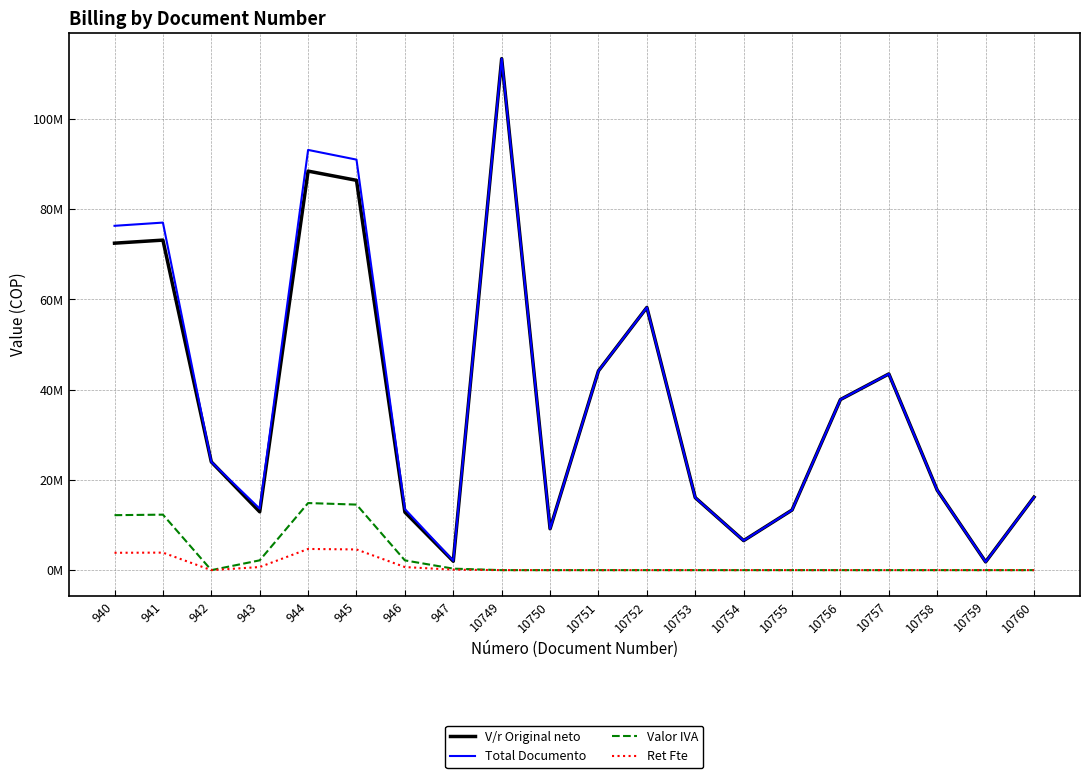

Reading left to right, list all the values displayed in this chart.

V/r Original neto: 940=72454661	941=73132661	942=23995609	943=12927031	944=88424102	945=86382605	946=12855432	947=1976507	10749=113345113	10750=9169002	10751=44155563	10752=58207896	10753=16065000	10754=6545000	10755=13322862	10756=37802954	10757=43481093	10758=17710418	10759=1831900	10760=16180388
Total Documento: 940=76301811	941=77015811	942=23995609	943=13613422	944=93119187	945=90969292	946=13538022	947=2081454	10749=113345113	10750=9169002	10751=44155563	10752=58207896	10753=16065000	10754=6545000	10755=13322862	10756=37802954	10757=43481093	10758=17710418	10759=1831900	10760=16180388
Valor IVA: 940=12182642	941=12296642	942=0	943=2173572	944=14867769	945=14524509	946=2161533	947=332333	10749=0	10750=0	10751=0	10752=0	10753=0	10754=0	10755=0	10756=0	10757=0	10758=0	10759=0	10760=0
Ret Fte: 940=3847150	941=3883150	942=0	943=686391	944=4695085	945=4586687	946=682590	947=104947	10749=0	10750=0	10751=0	10752=0	10753=0	10754=0	10755=0	10756=0	10757=0	10758=0	10759=0	10760=0